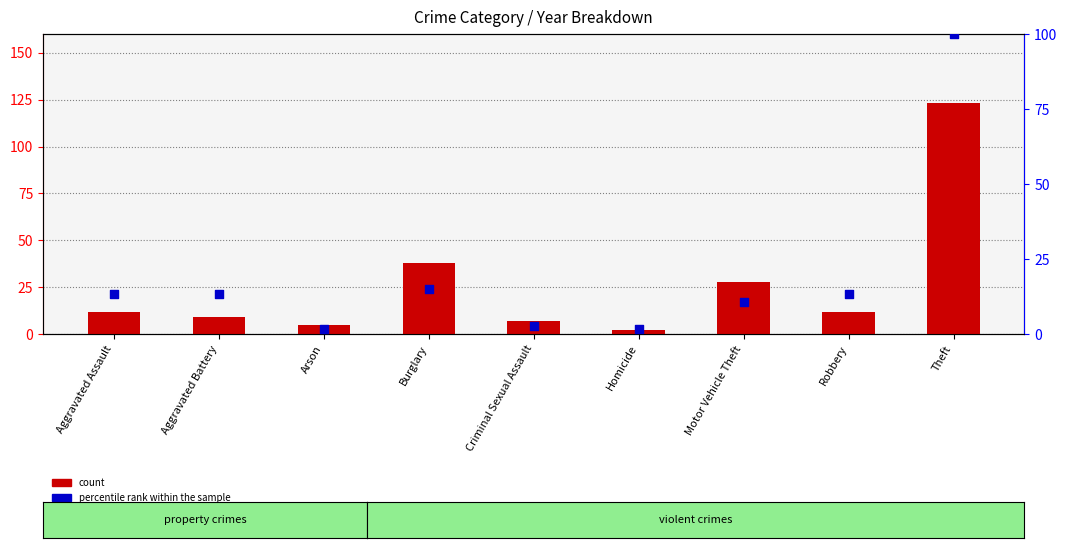

Which series contains the highest Y value?

count